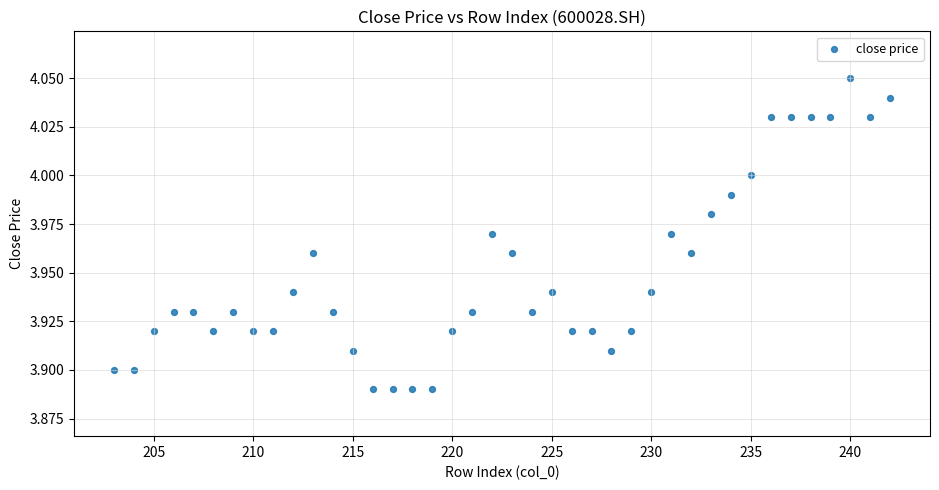

What is the range of X values (max minus min)?

39.0